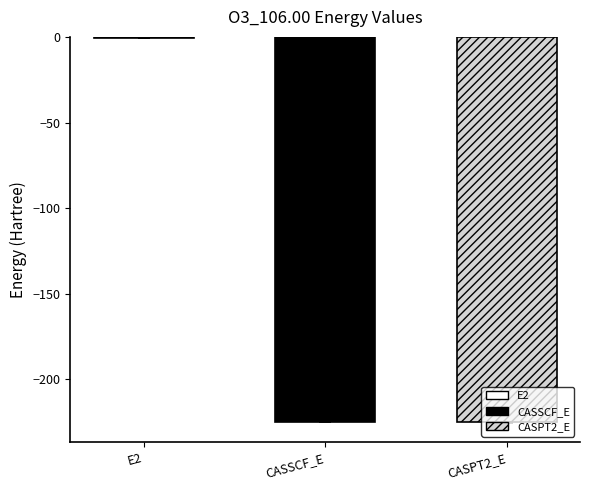

Count the number of values greater than -224.

1